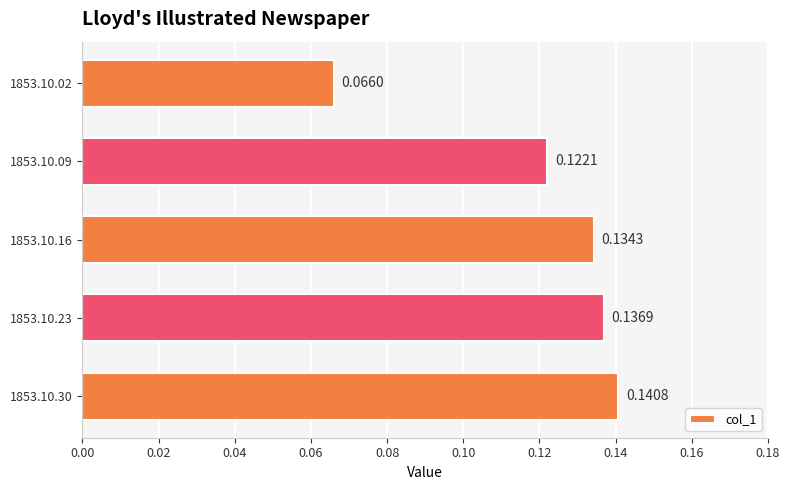

What is the sum of all values?

0.6